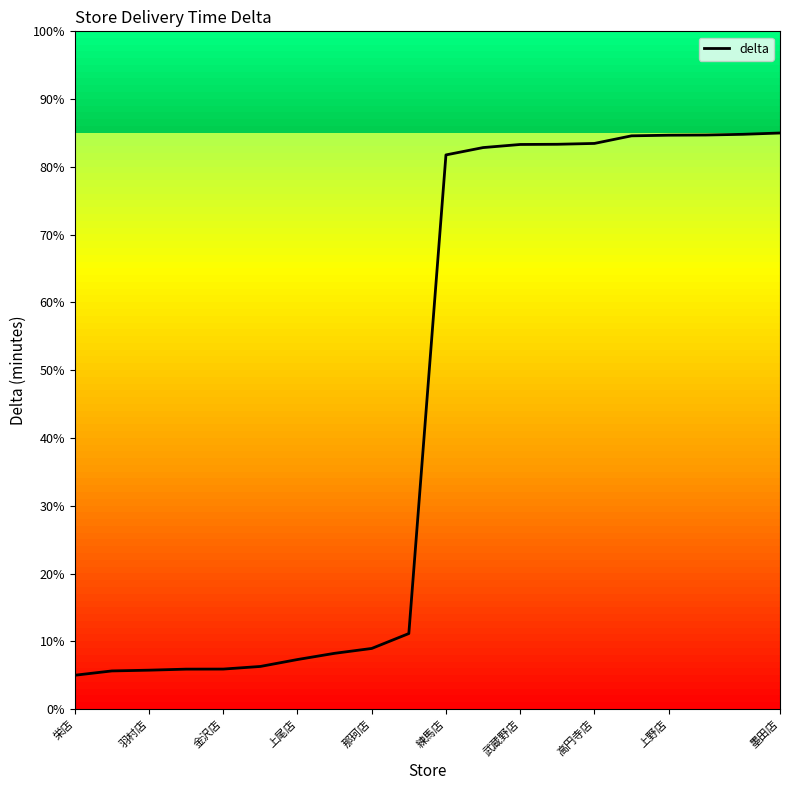

What is the greatest value displayed?

85.0